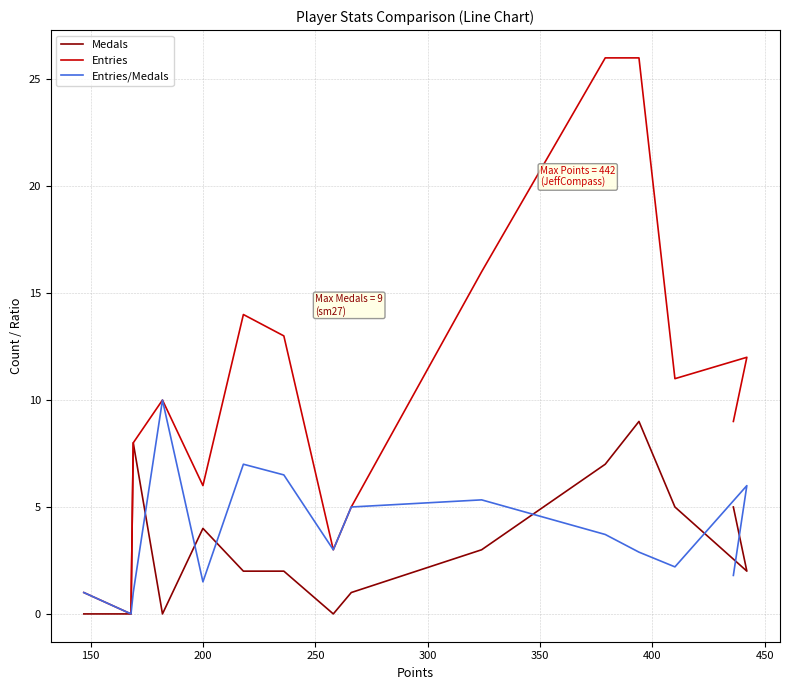

What are all the series names shown in the legend?

Medals, Entries, Entries/Medals